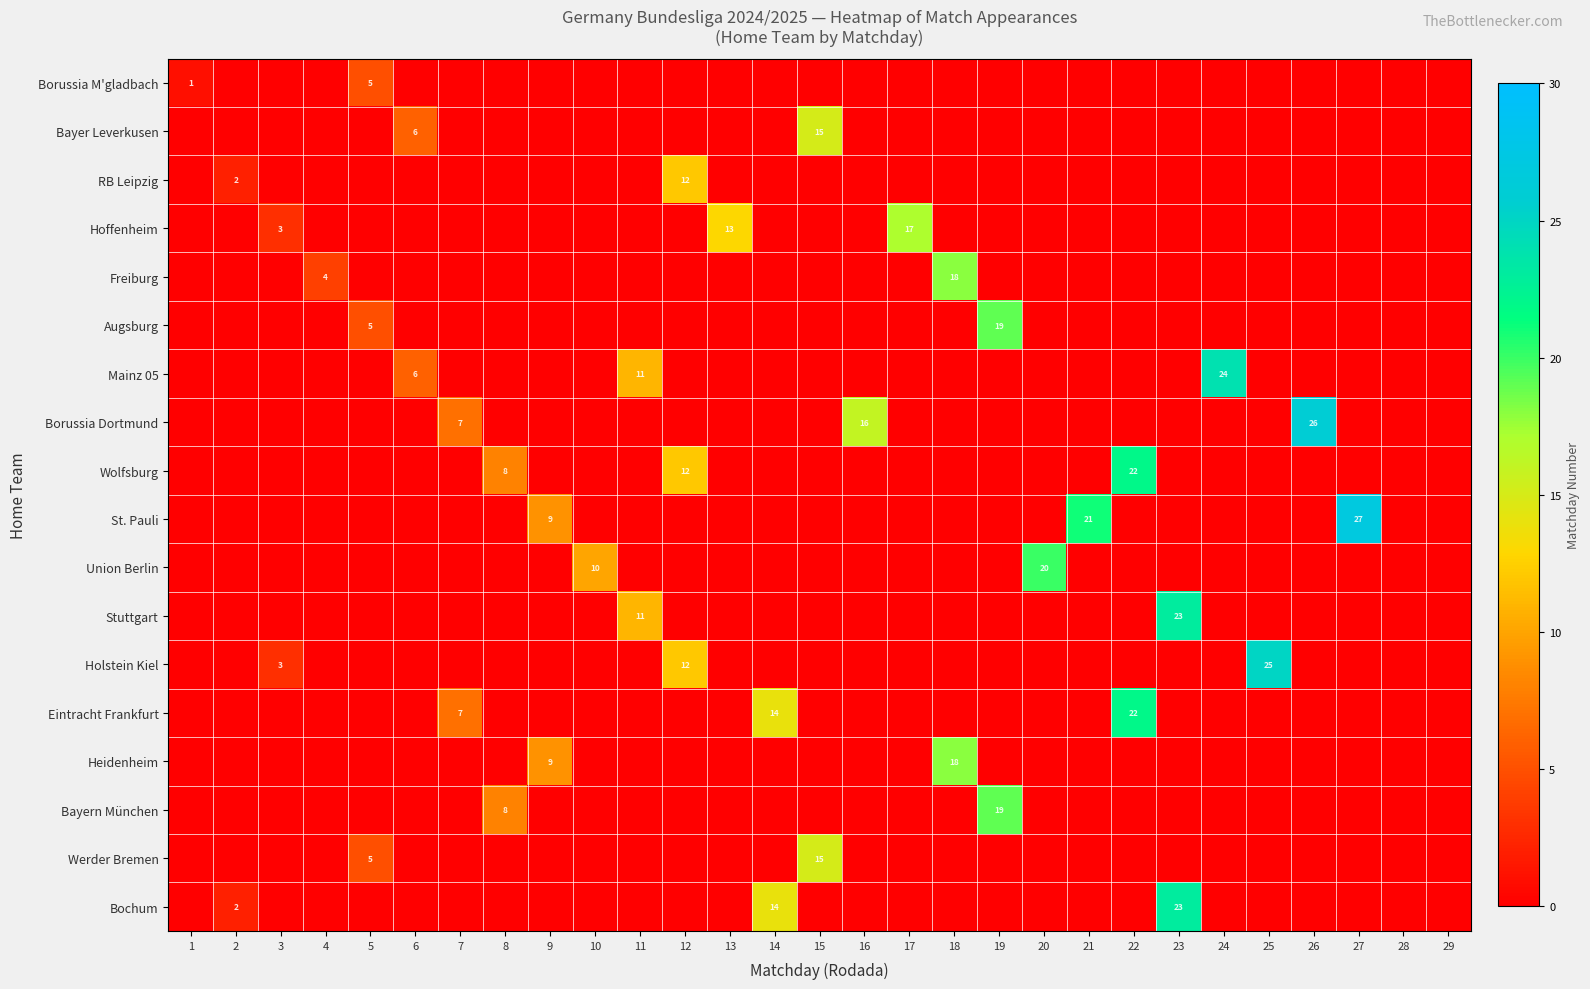

Is it true that Holstein Kiel equals 9 at 24?

False